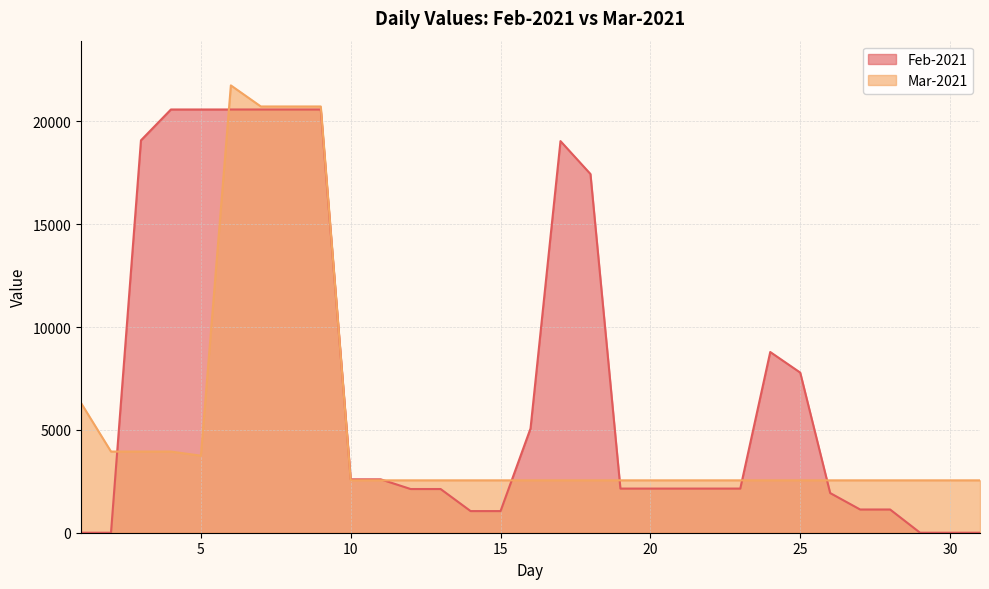

Reading left to right, what are all the values shown in this chart?

Feb-2021: 1=0.0	2=0.0	3=19084.3	4=20584.3	5=20584.3	6=20584.3	7=20584.3	8=20584.3	9=20584.3	10=2597.3	11=2597.3	12=2125.3	13=2125.3	14=1052.3	15=1052.3	16=5069.3	17=19046.9	18=17446.9	19=2146.9	20=2146.9	21=2146.9	22=2146.9	23=2146.9	24=8788.9	25=7788.9	26=1929.4	27=1129.4	28=1129.4	29=0.0	30=0.0	31=0.0
Mar-2021: 1=6309.4	2=3946.7	3=3946.7	4=3946.7	5=3746.7	6=21755.7	7=20730.7	8=20730.7	9=20730.7	10=2548.1	11=2548.1	12=2548.1	13=2548.1	14=2548.1	15=2548.1	16=2548.1	17=2548.1	18=2548.1	19=2548.1	20=2548.1	21=2548.1	22=2548.1	23=2548.1	24=2548.1	25=2548.1	26=2548.1	27=2548.1	28=2548.1	29=2548.1	30=2548.1	31=2548.1